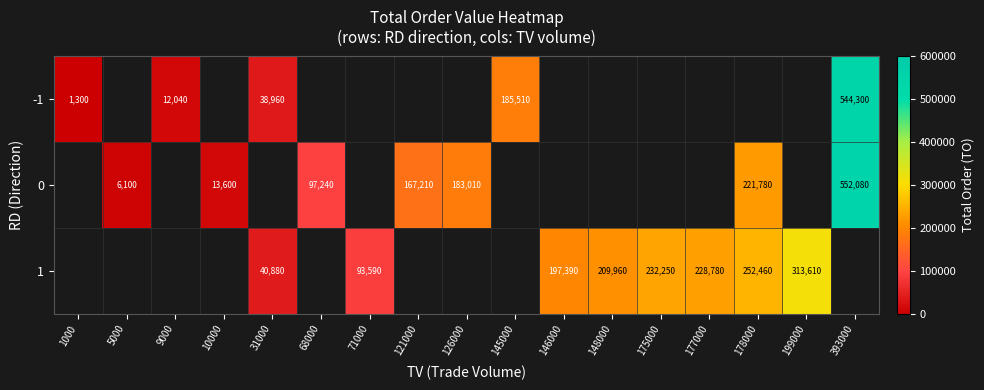

The value of 1 at 71000 is 25920. True or false?

False